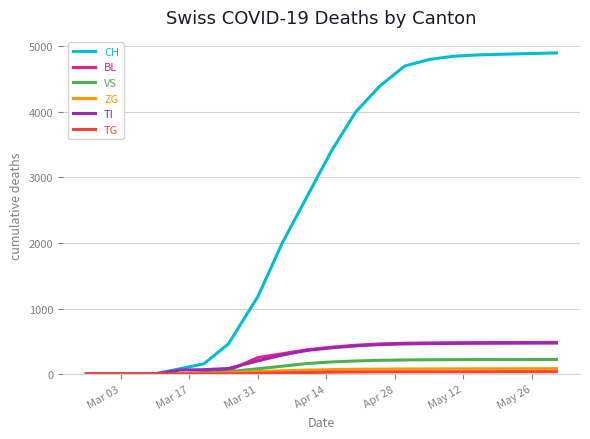

What is the maximum value shown in the chart?

4900